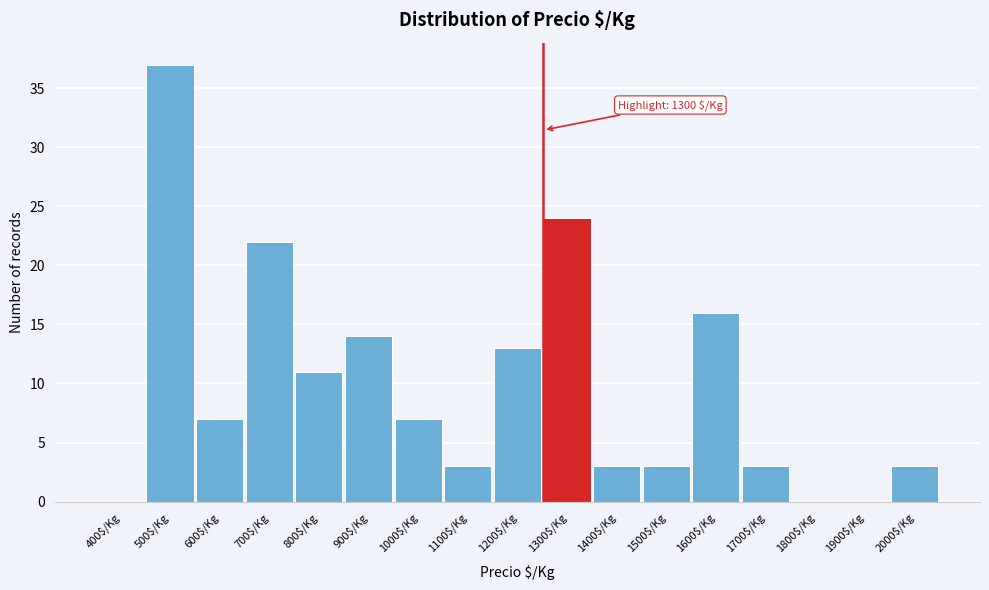

What is the sum of all values?

166